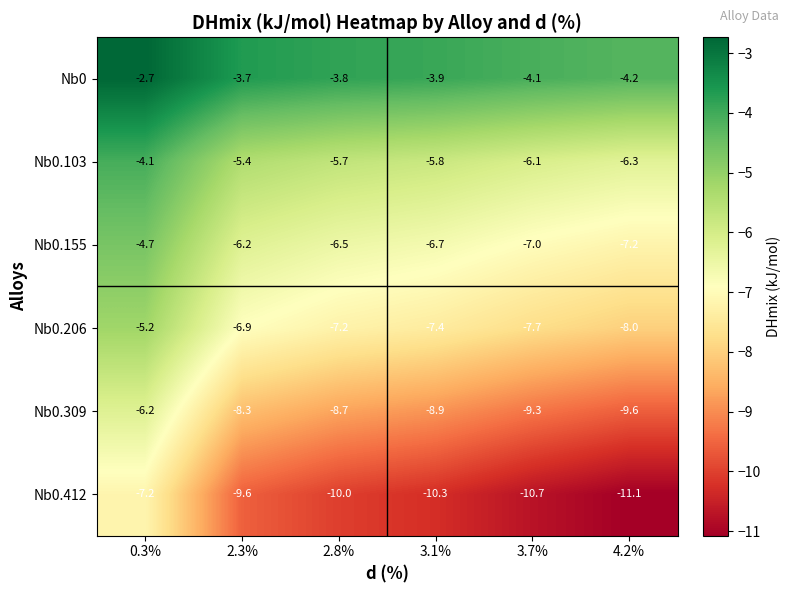

Count the number of data series in this chart.

6